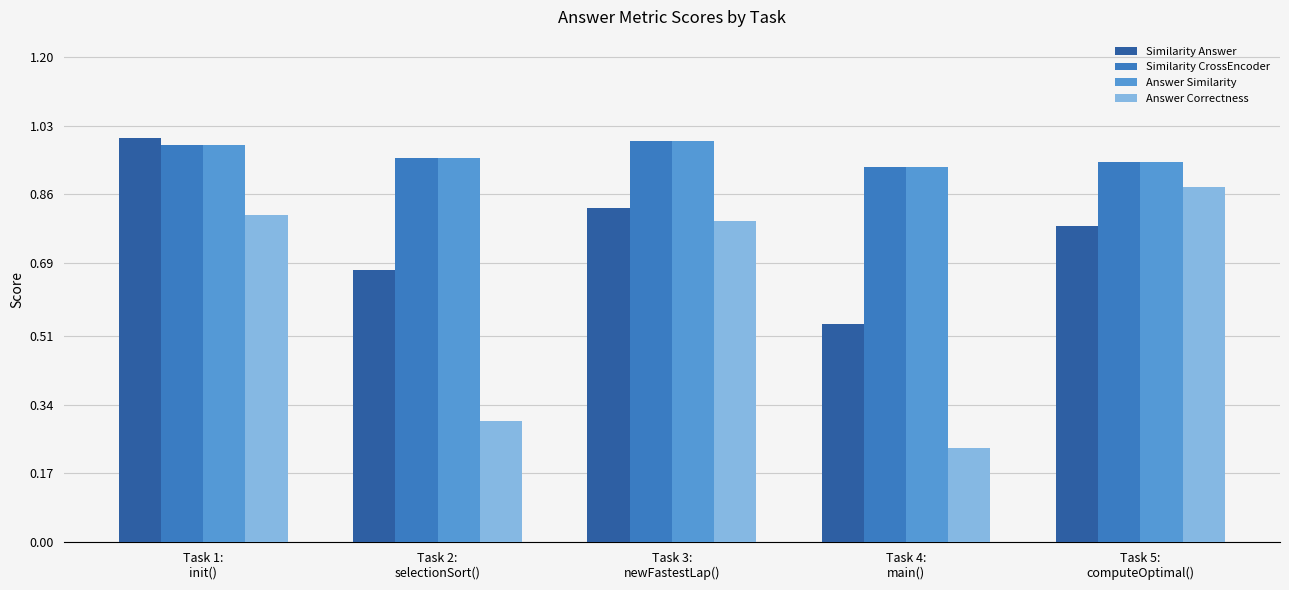

How many bars are there in total?

20